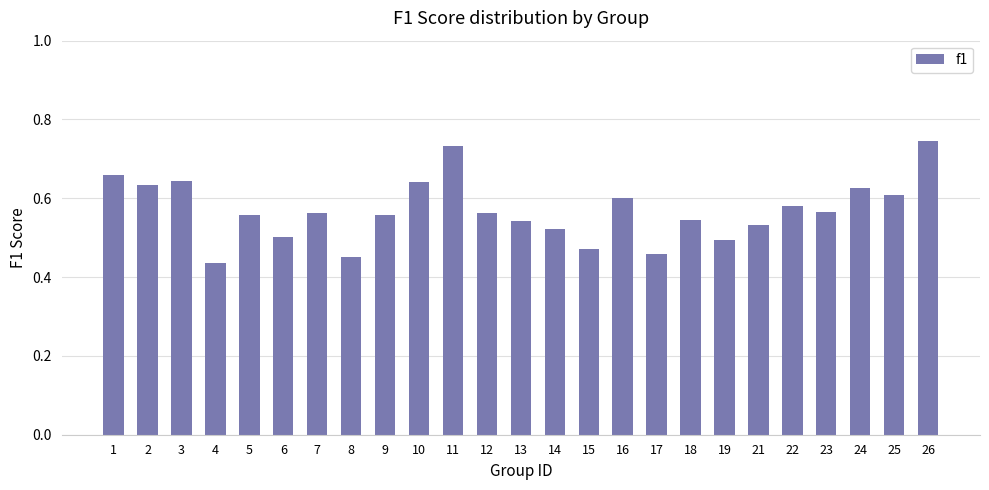

Count the values in the range 0 to 1.

25